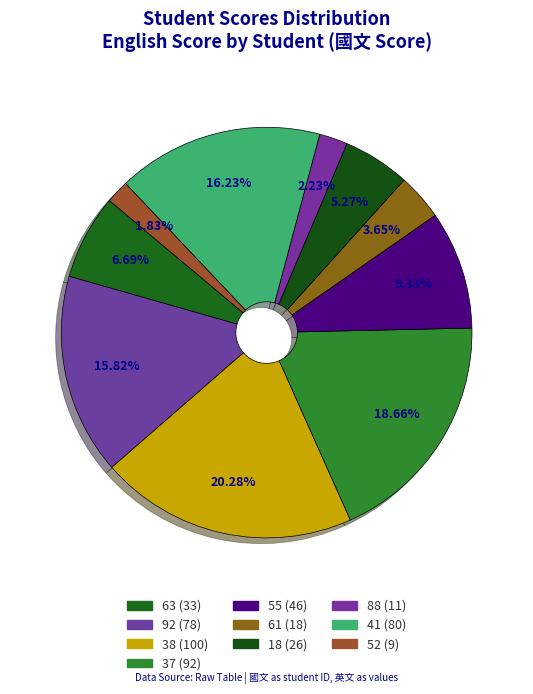

To the nearest percent, what is the average slice percentage?

10%